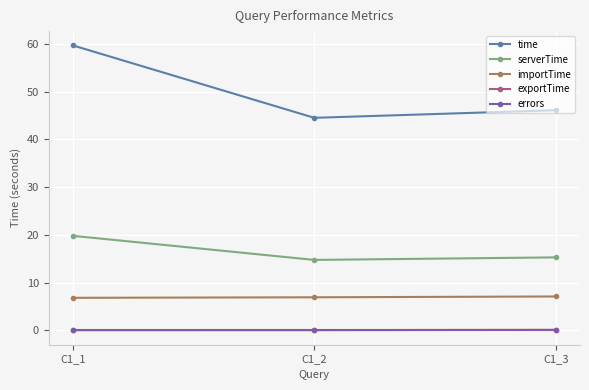

At which label is time closest to 52?

C1_3